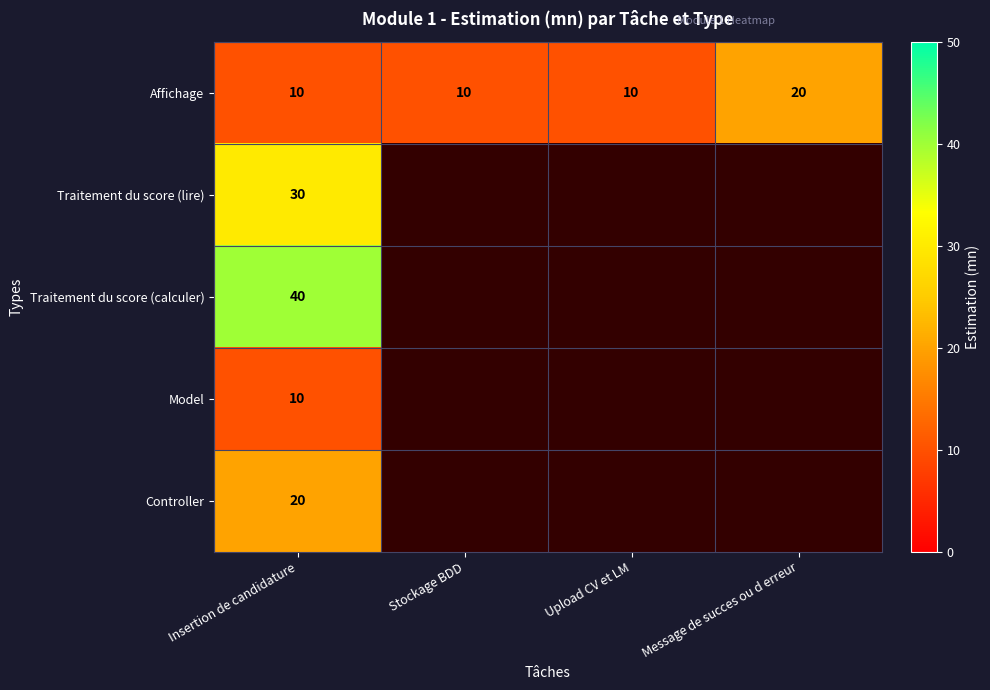

What is the spread (max minus min) of values at Insertion de candidature?

30